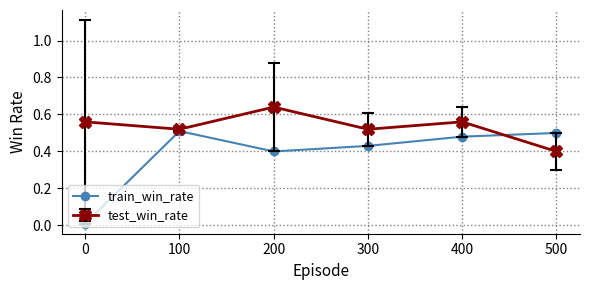

The train_win_rate series shows 0.5 at 500. True or false?

True